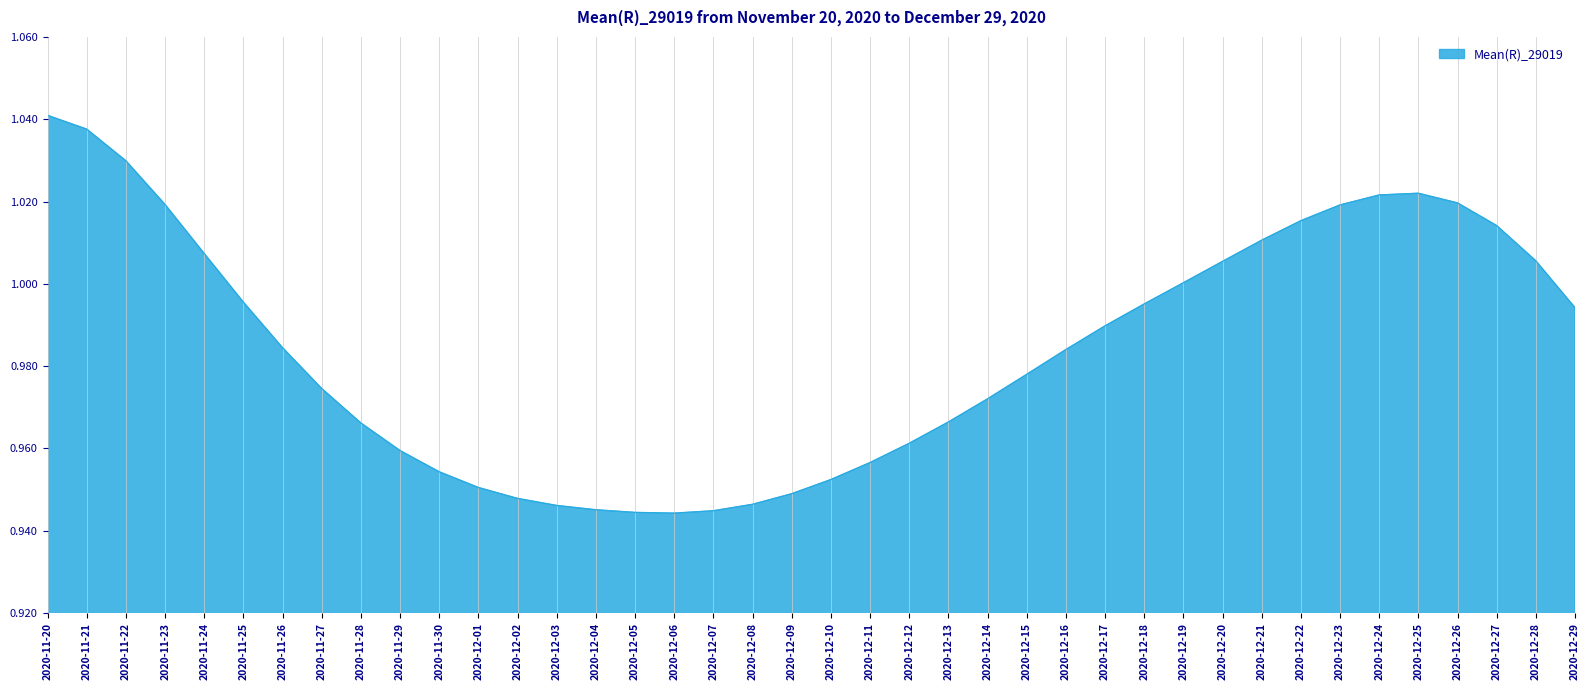

Which label corresponds to the largest value in the chart?

2020-11-20